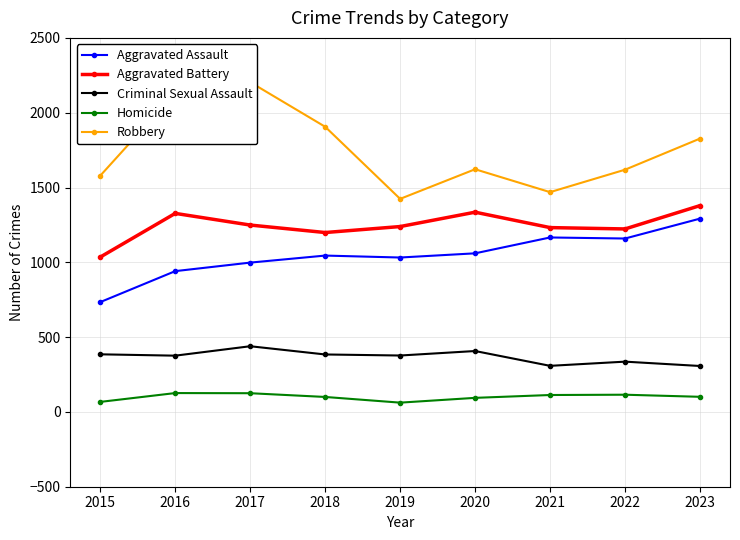

What is the highest value of the Criminal Sexual Assault series?

439